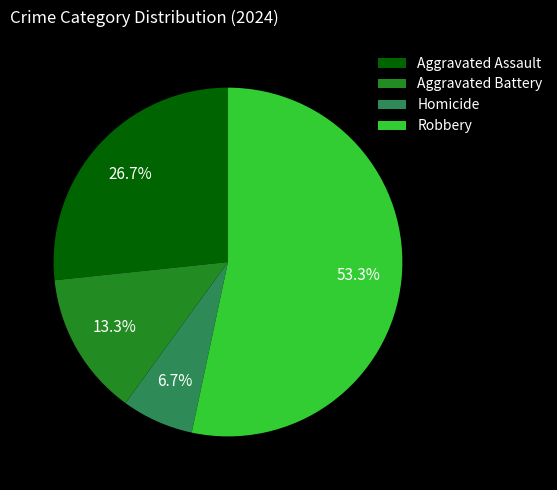

Rank the categories by value from highest to lowest.

Robbery, Aggravated Assault, Aggravated Battery, Homicide